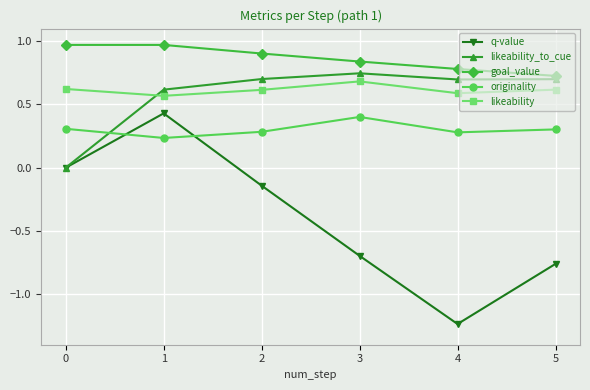

Which category has the lowest value in the goal_value series?

5